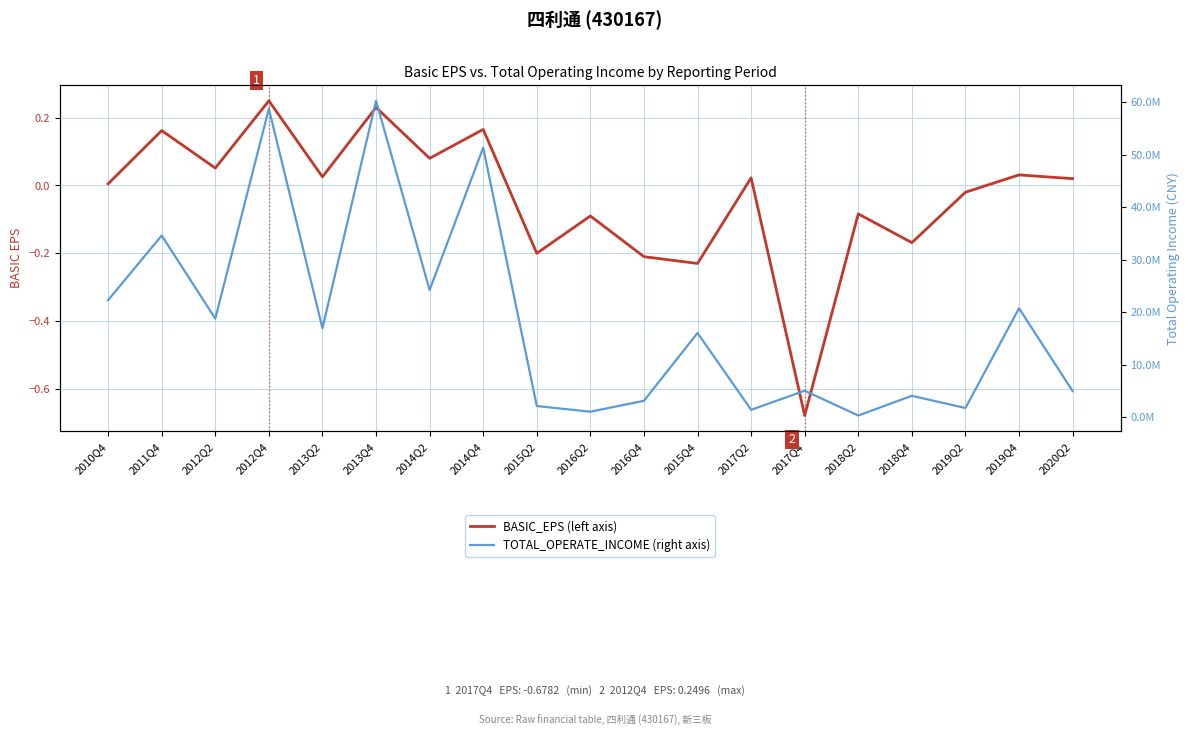

True or false: BASIC_EPS and TOTAL_OPERATE_INCOME intersect in this chart.

False